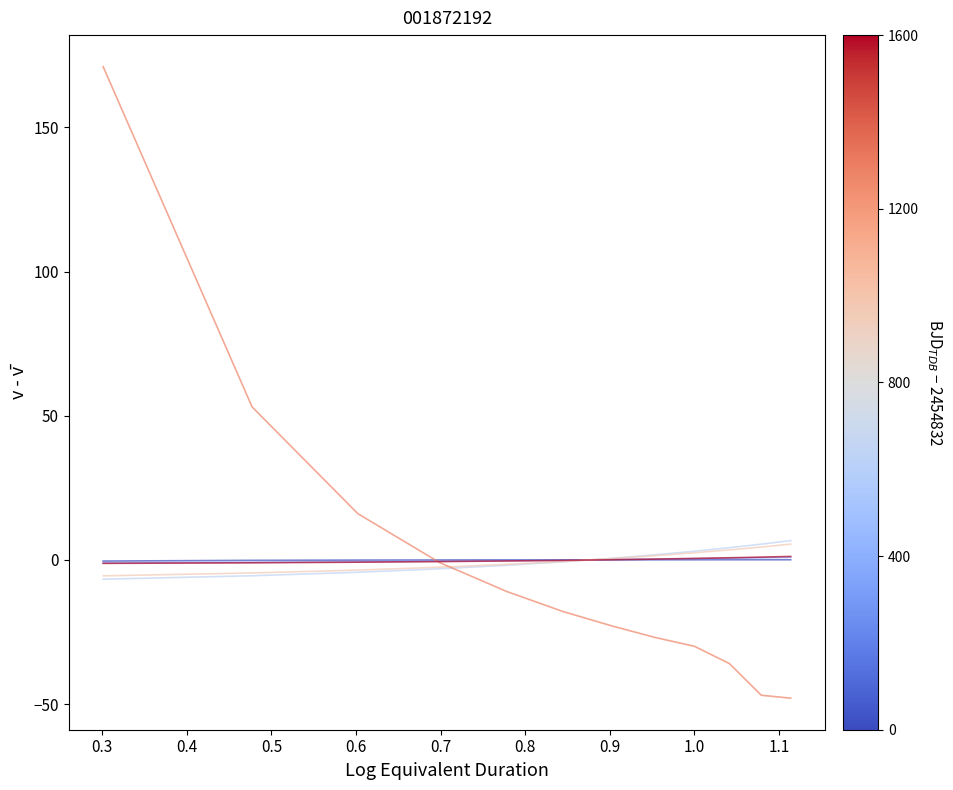

What is the smallest value displayed?

-47.9